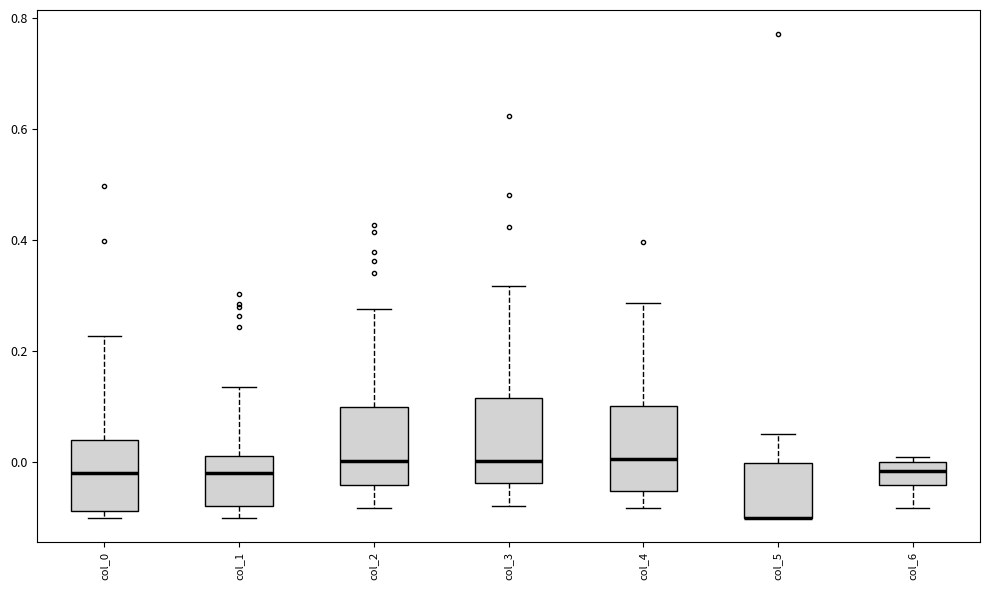

Where is the upper edge of the box for col_0 on the y-axis? The values are not printed on the chart, so give them approximately, as read against the axis.

0.04